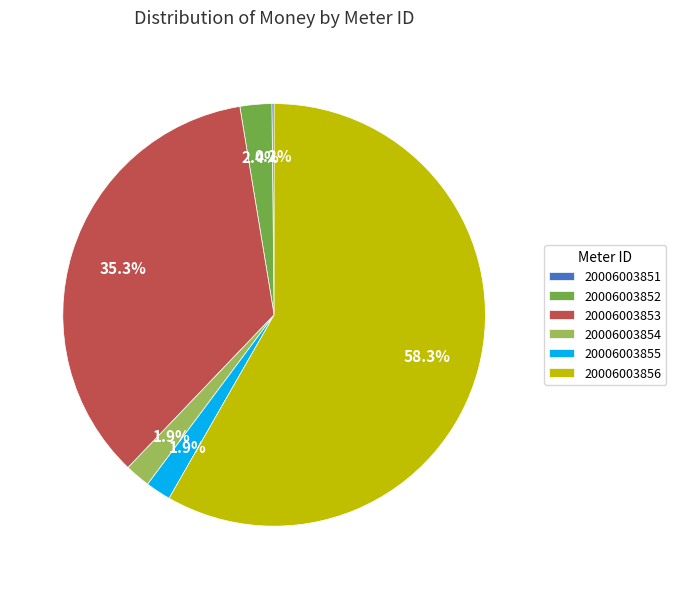

What percentage do 20006003852 and 20006003856 together represent?

60.7%